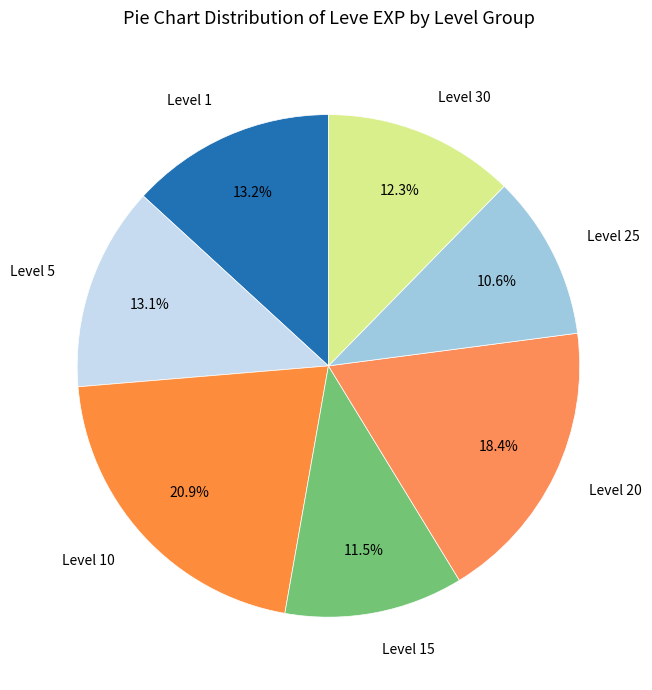

Which category has the biggest portion of the pie?

Level 10